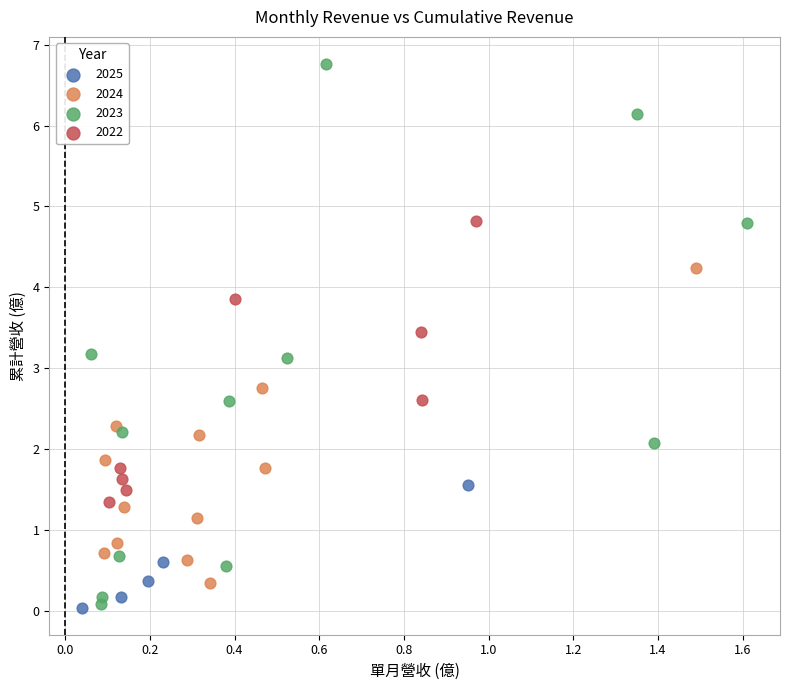

Which series reaches the maximum Y coordinate?

2023